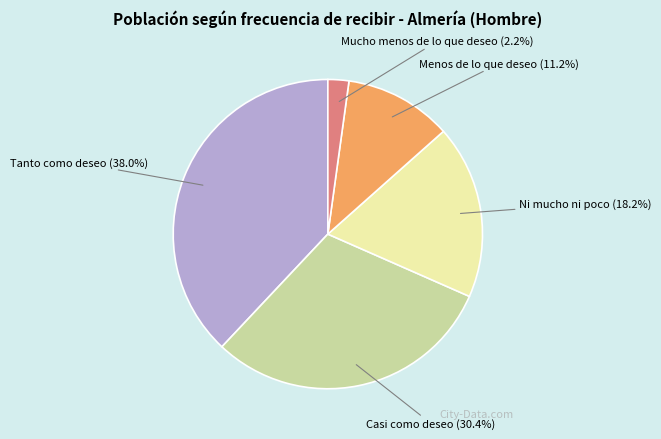

Is it true that Mucho menos de lo que deseo is 2% of the pie?

True